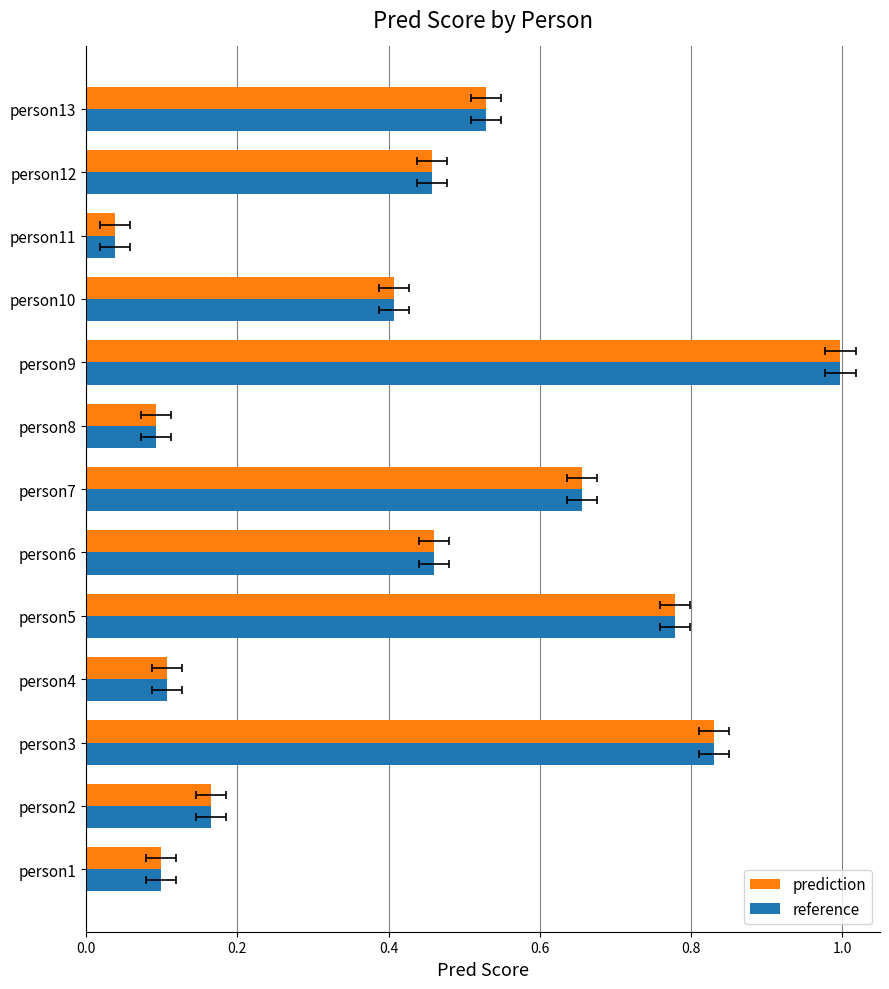

Is it true that prediction equals 0.5 at person13?

True